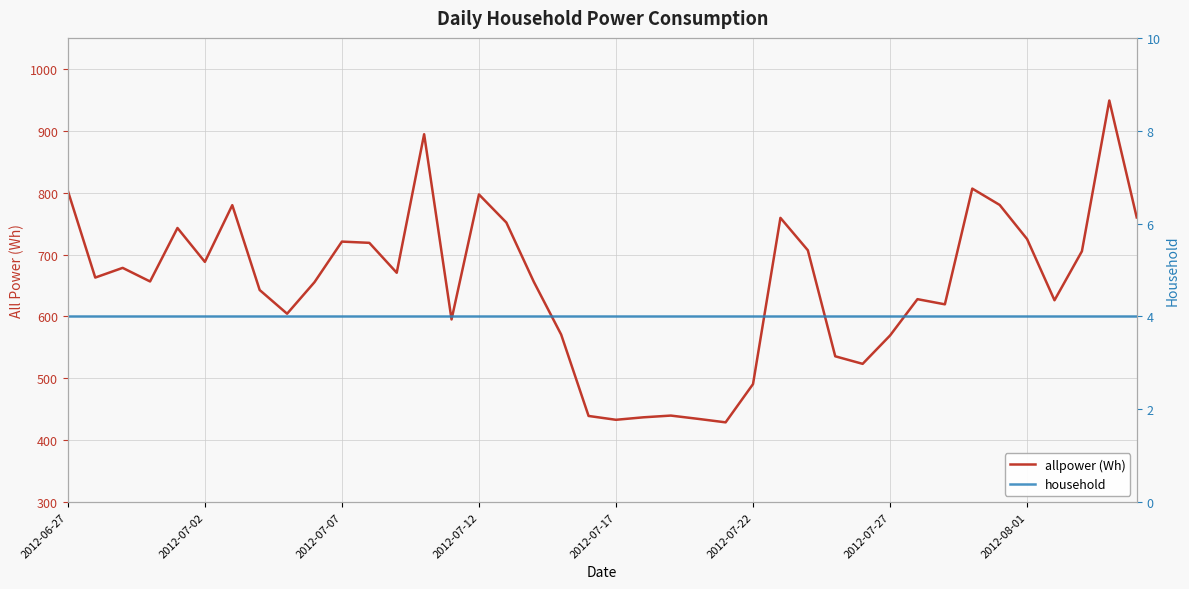

True or false: household and allpower (Wh) intersect in this chart.

False